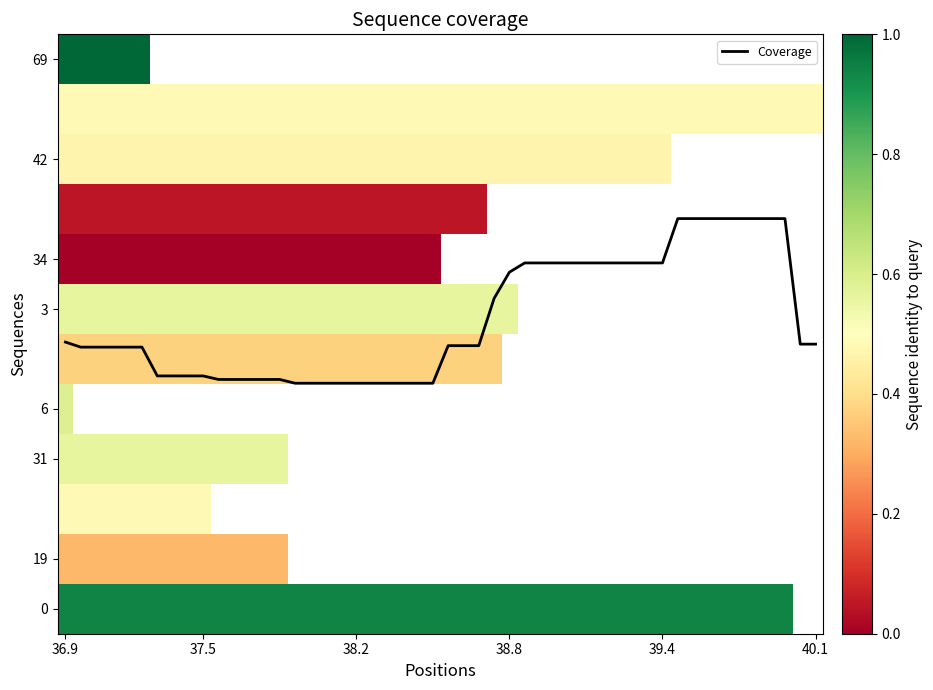

Is this an area chart (filled region under the line)?

No